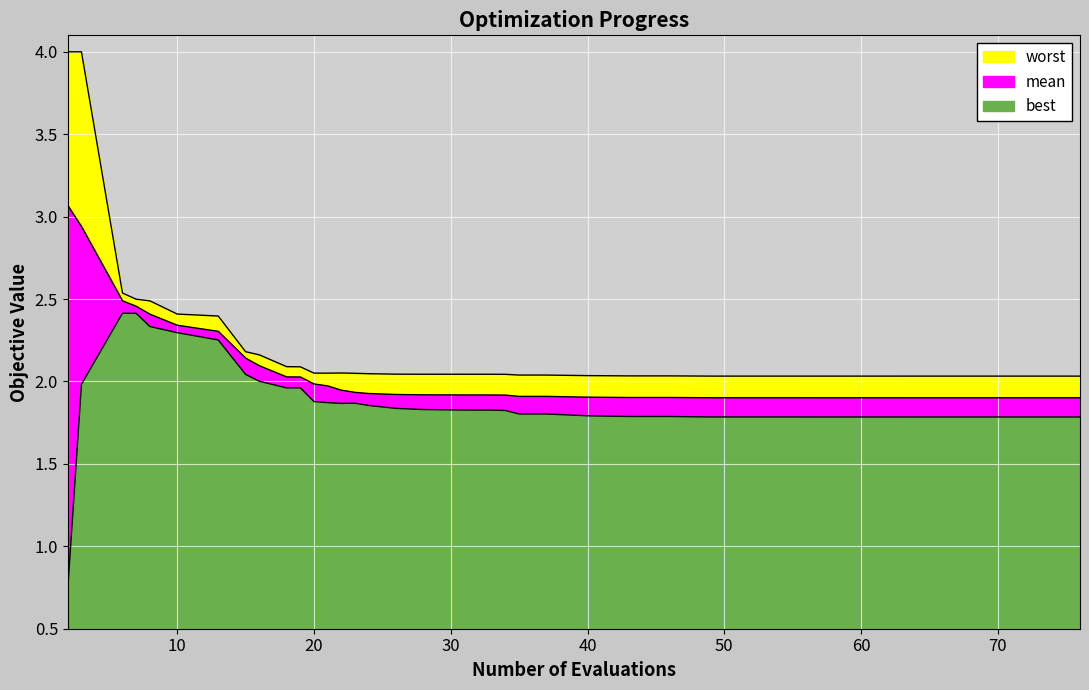

The best series shows 2.6 at 19. True or false?

False